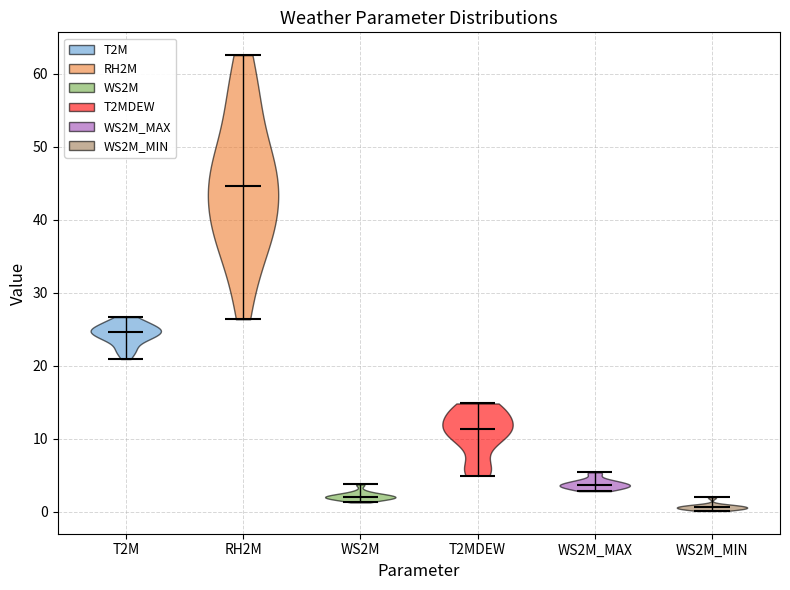

Which violin has the lowest median line?

WS2M_MIN